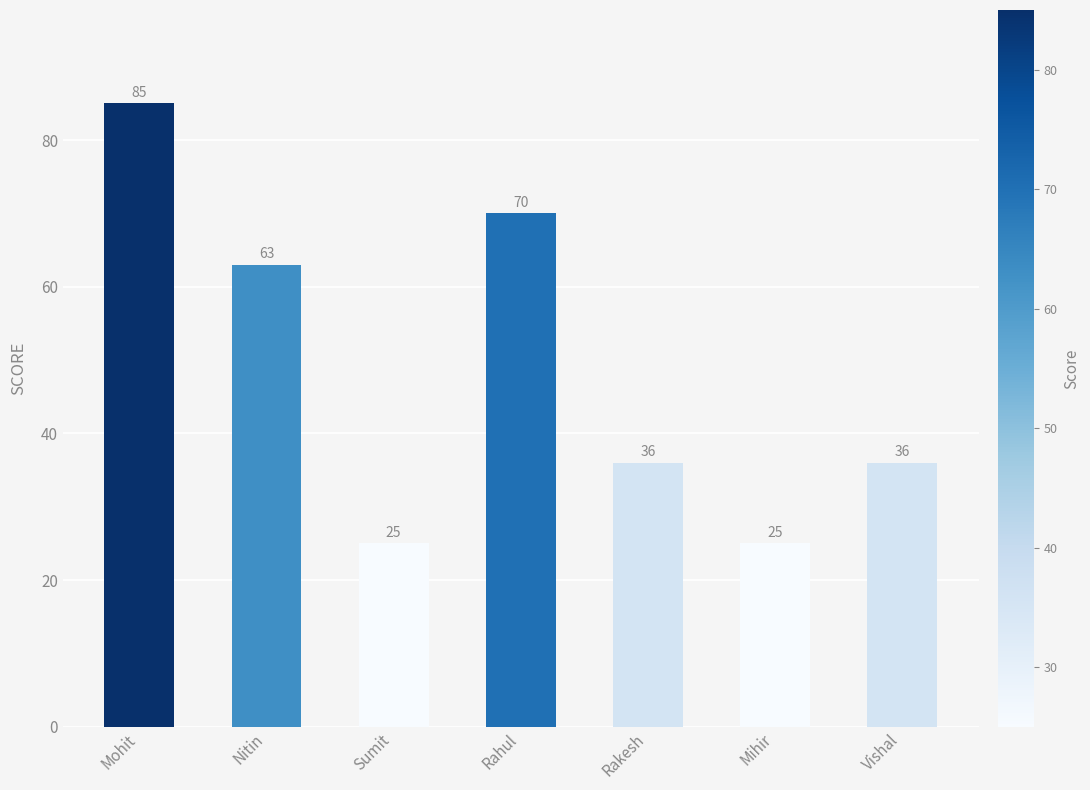

What is the sum of the values at Vishal and Mohit?

121